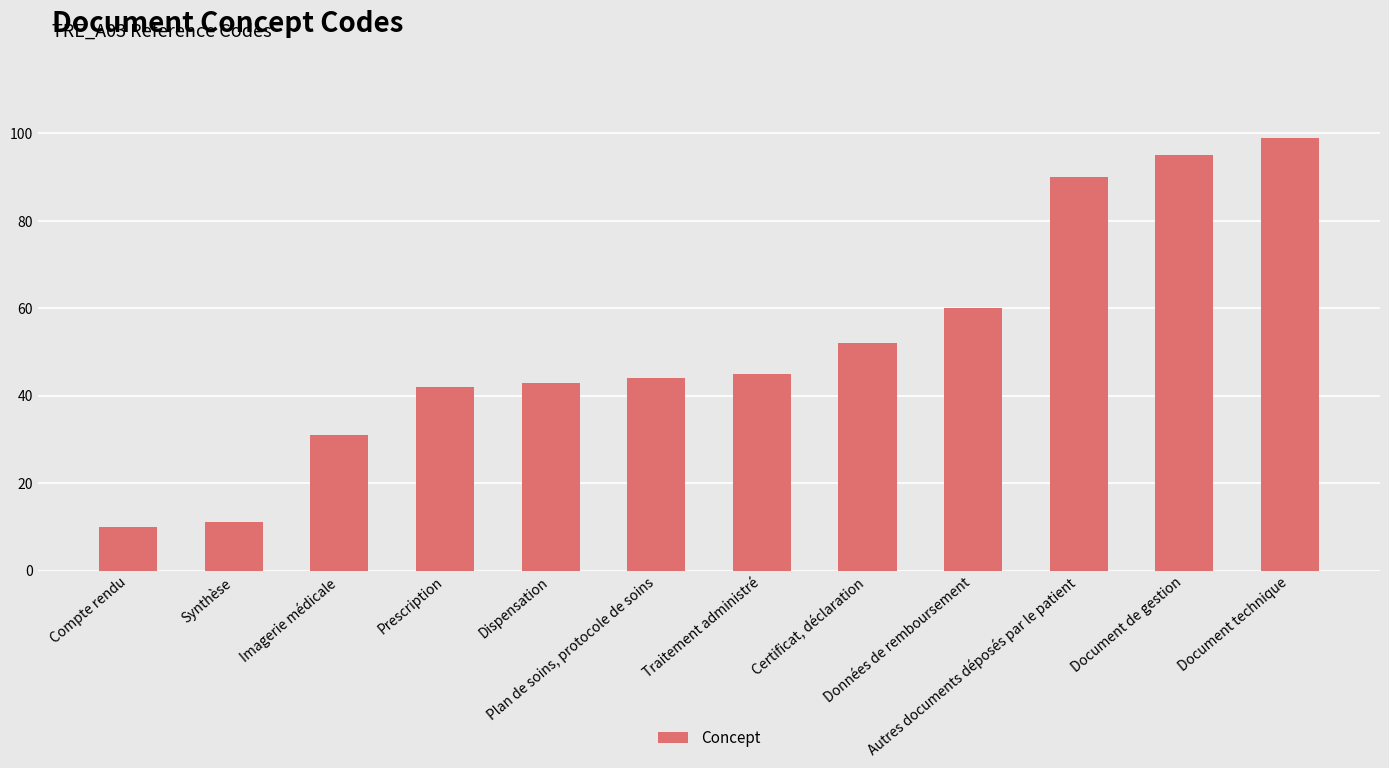

What is the change in value from Compte rendu to Document technique?

+89